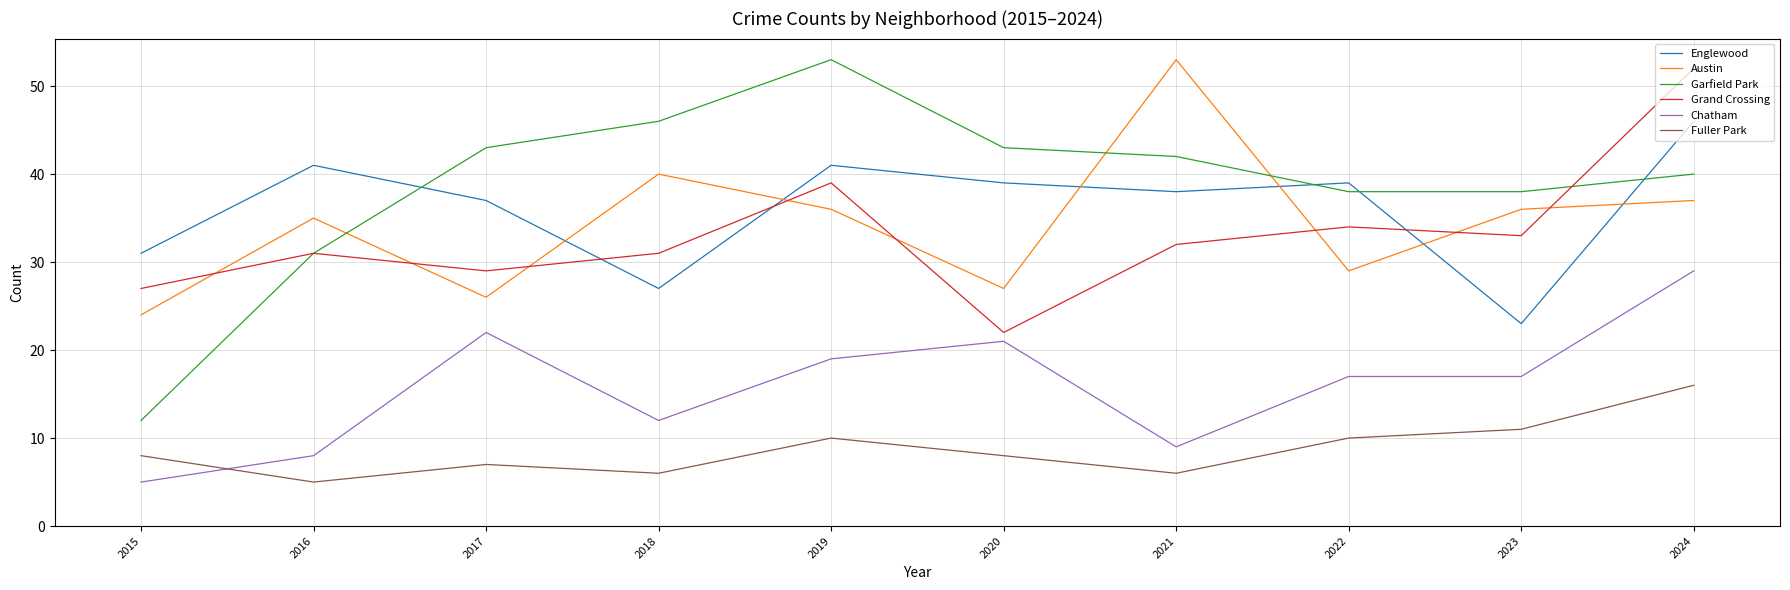

After their last crossing, which series has the higher values: Austin or Grand Crossing?

Grand Crossing